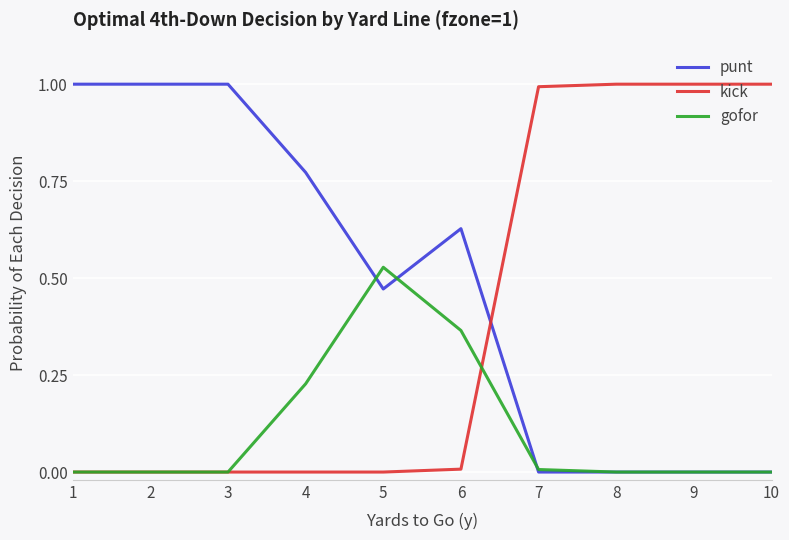

What are all the series names shown in the legend?

punt, kick, gofor